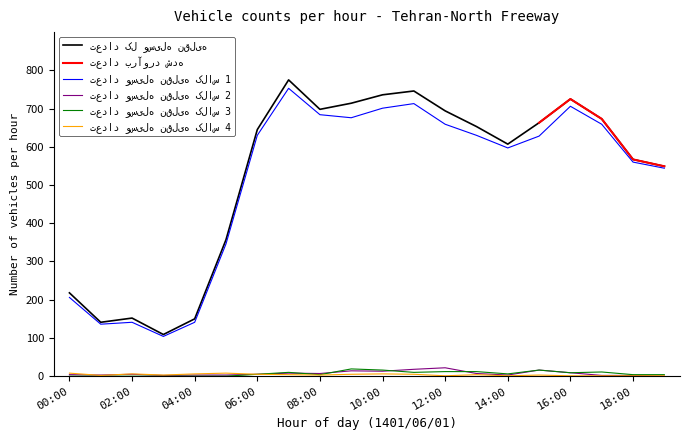

True or false: تعداد وسیله نقلیه کلاس 2 has a value of 5 at 12:00.

False